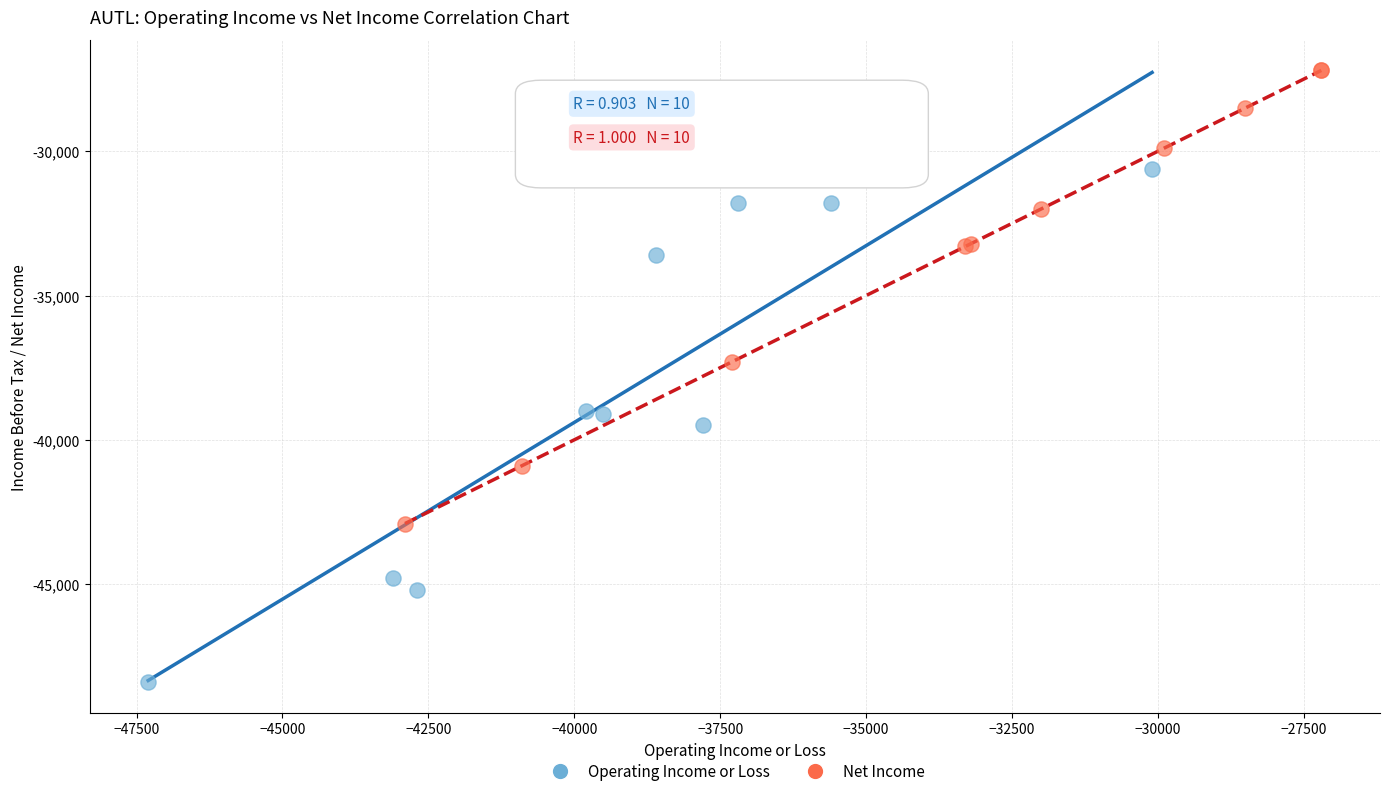

Which series reaches the minimum Y coordinate?

Operating Income or Loss